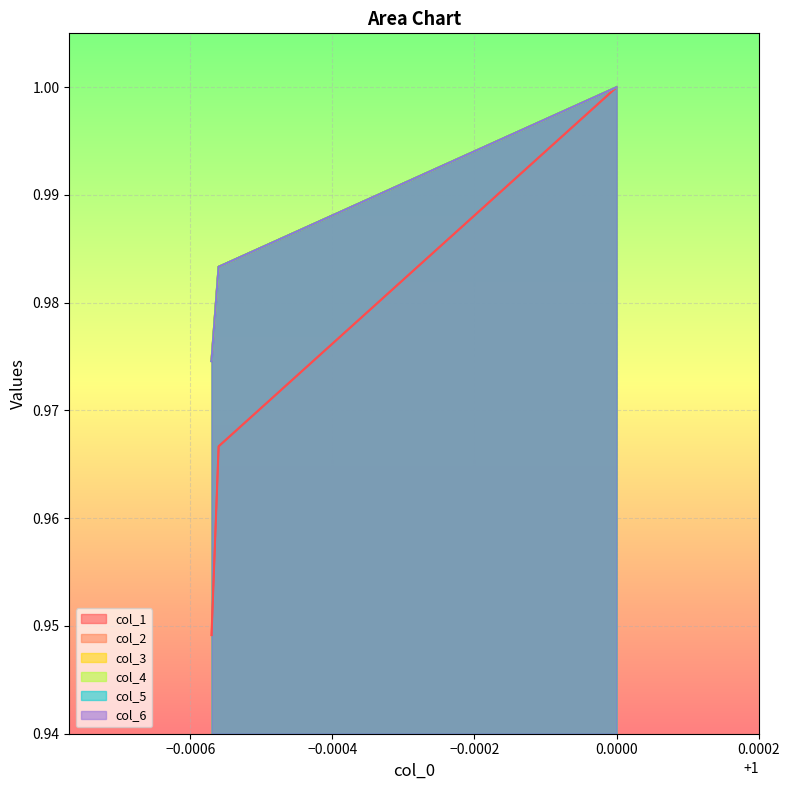

Which series changed the most between −0.0006 and 0.0000?

col_1